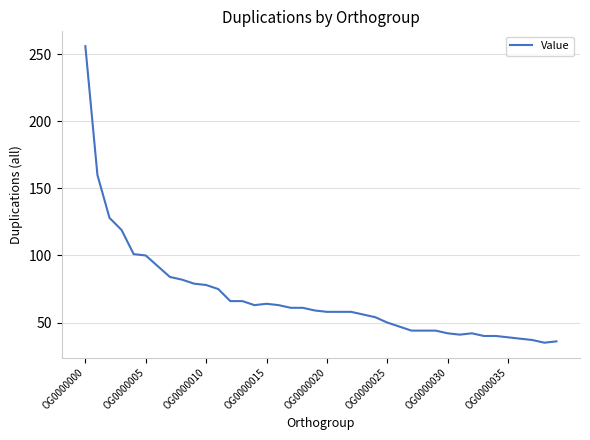

What is the difference between the maximum and minimum values?

221